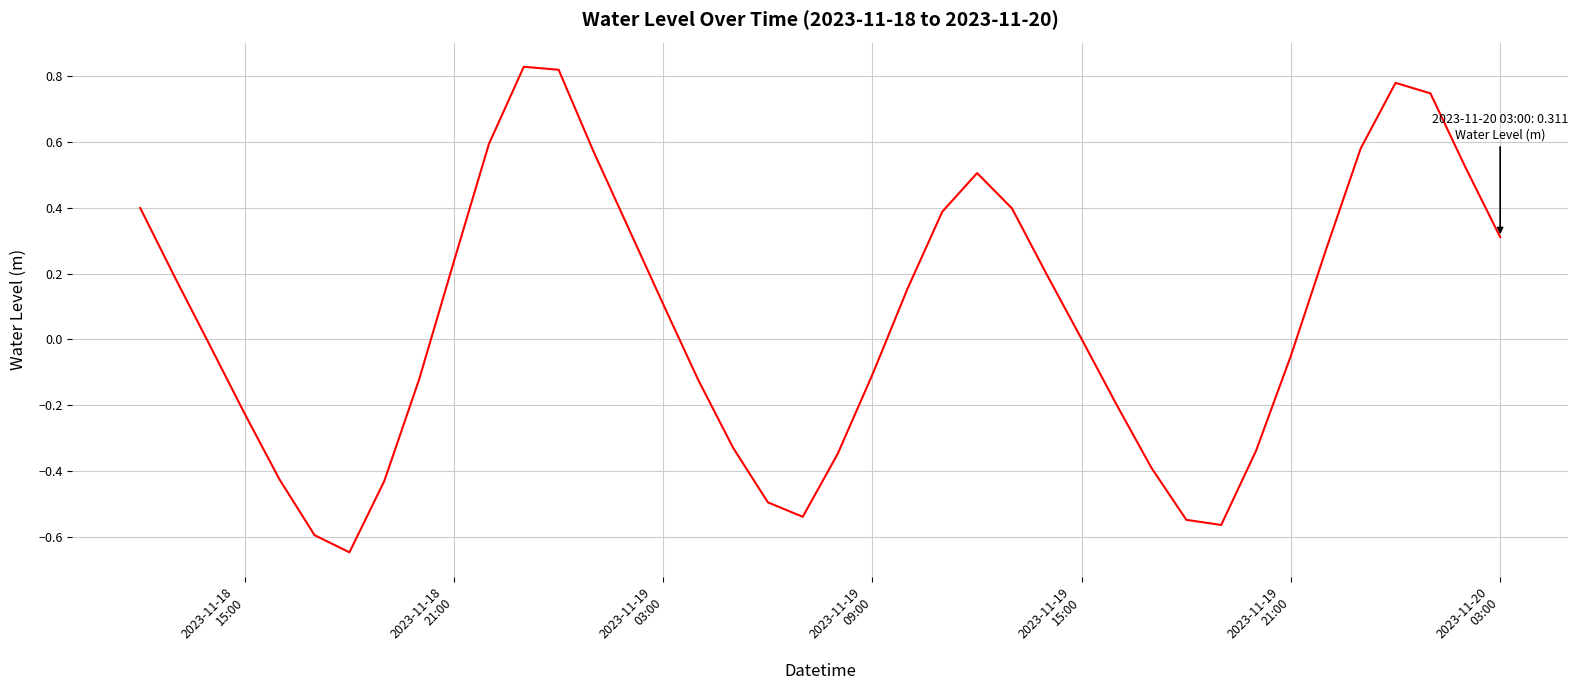

What is the difference between the maximum and minimum values?

1.5